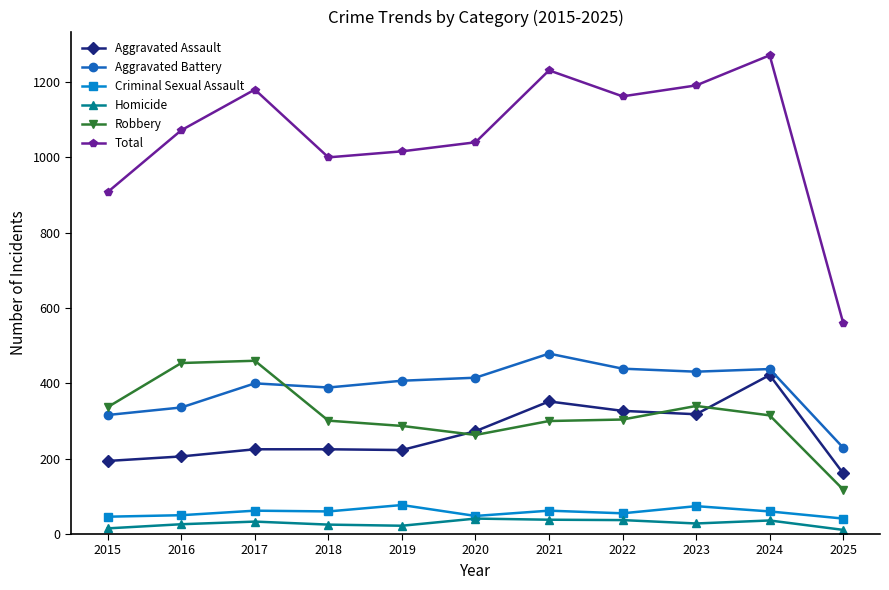

What are all the series names shown in the legend?

Aggravated Assault, Aggravated Battery, Criminal Sexual Assault, Homicide, Robbery, Total